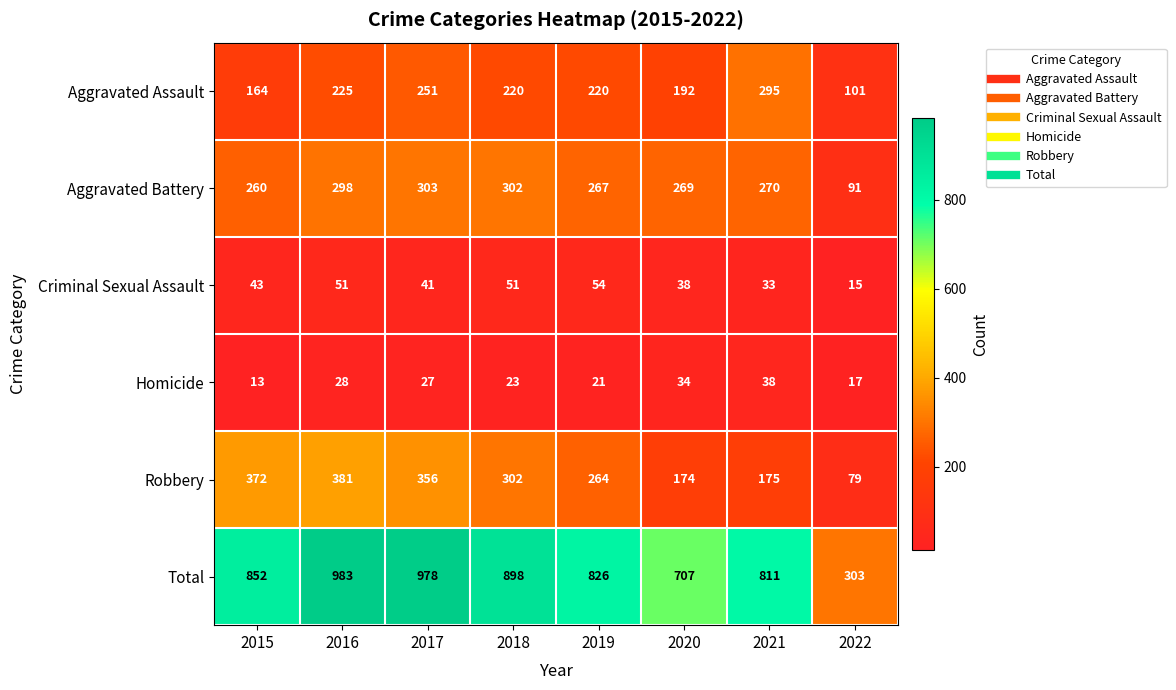

What is the total value across all series at 2015?

1704